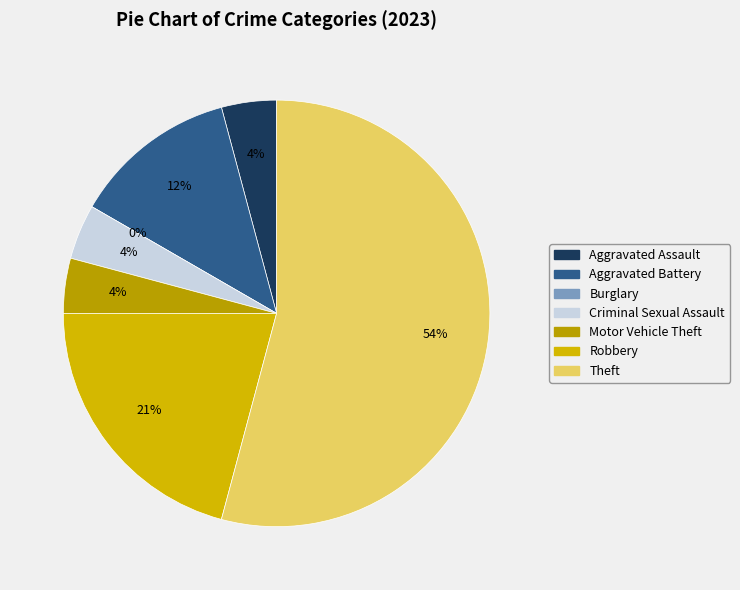

Is the sum of Criminal Sexual Assault and Aggravated Battery greater than half?

No